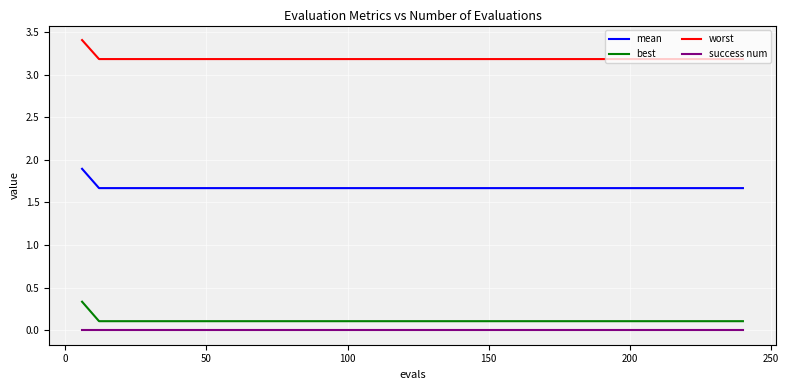

What is the maximum value shown in the chart?

3.4